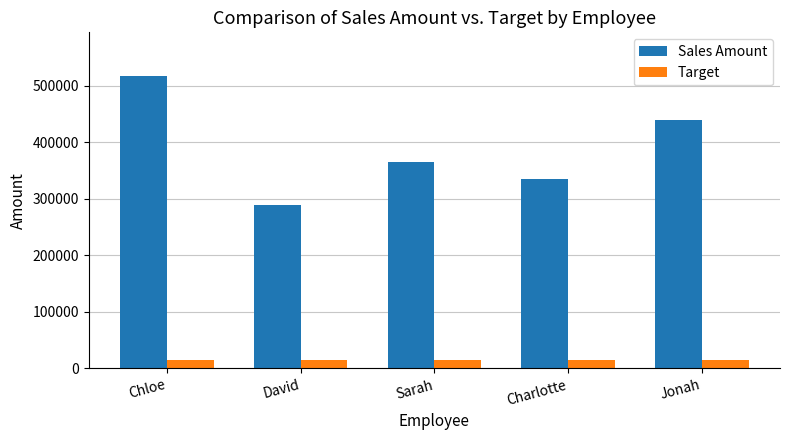

What are all the series names shown in the legend?

Sales Amount, Target